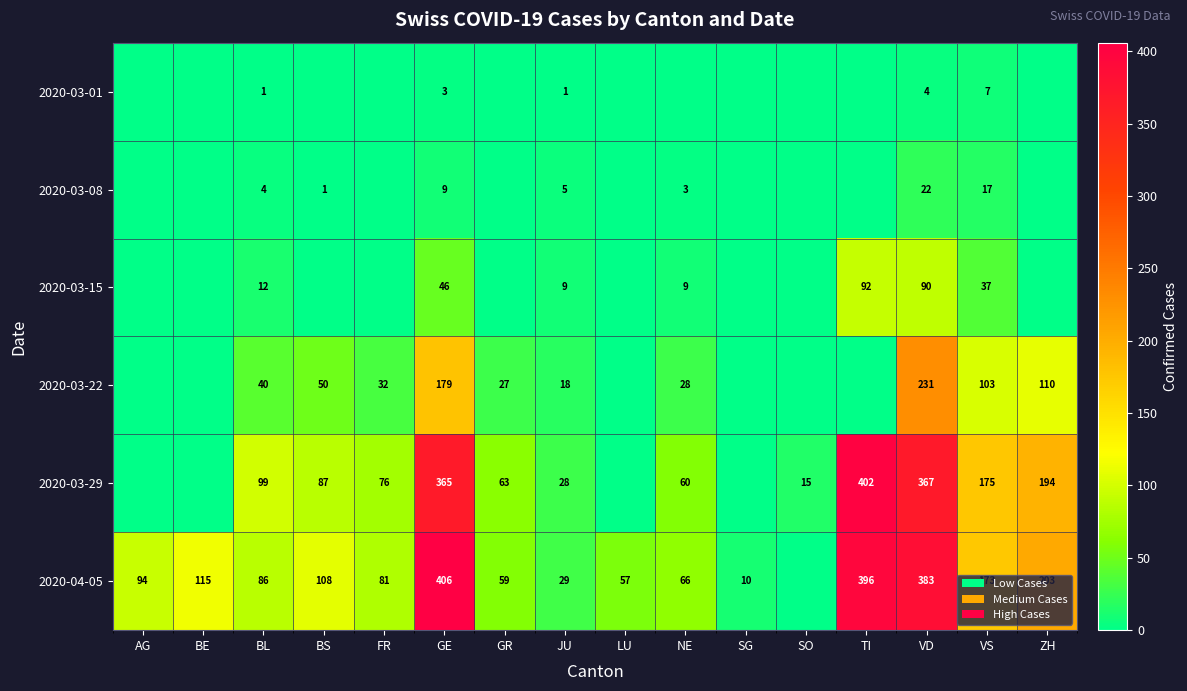

What is the spread (max minus min) of values at GE?

403